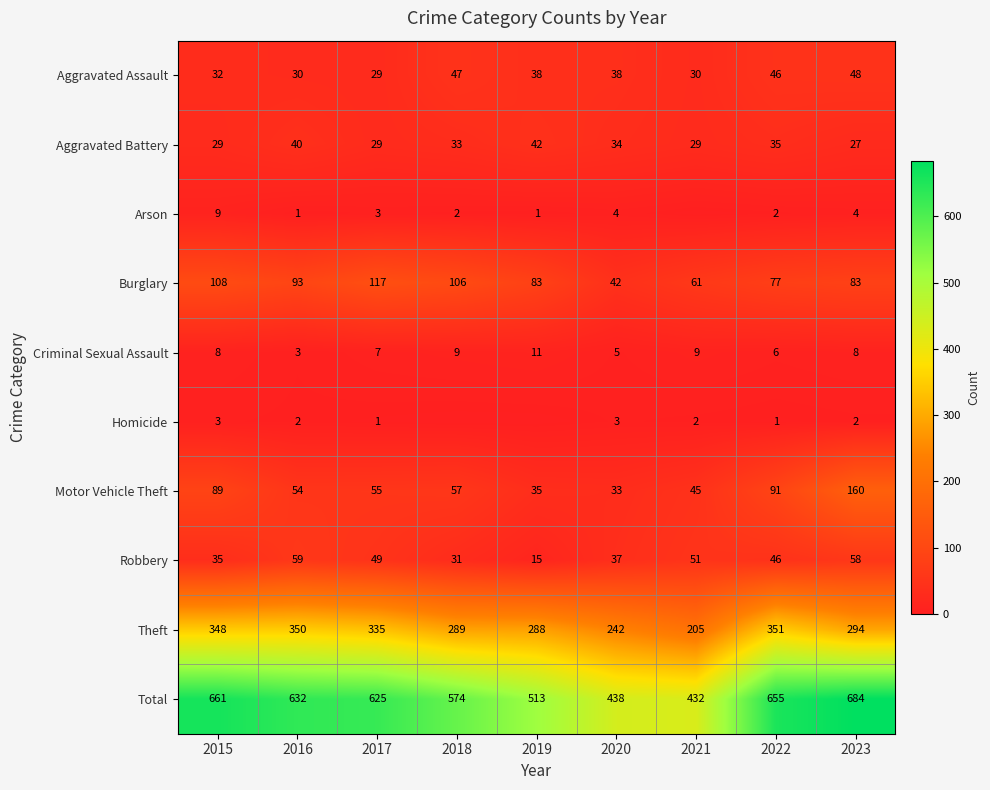

At 2021, list the series in order from largest to smallest.

Total, Theft, Burglary, Robbery, Motor Vehicle Theft, Aggravated Assault, Aggravated Battery, Criminal Sexual Assault, Homicide, Arson